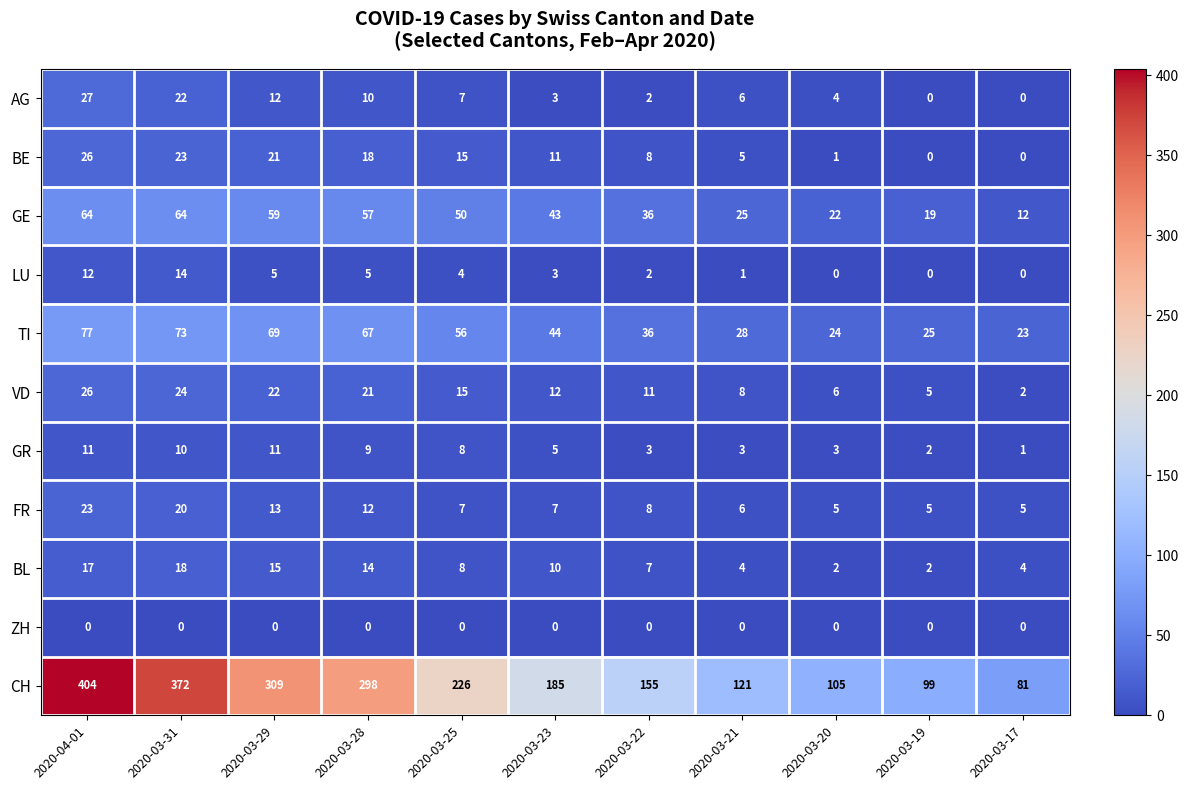

What is the average value of the AG series?

8